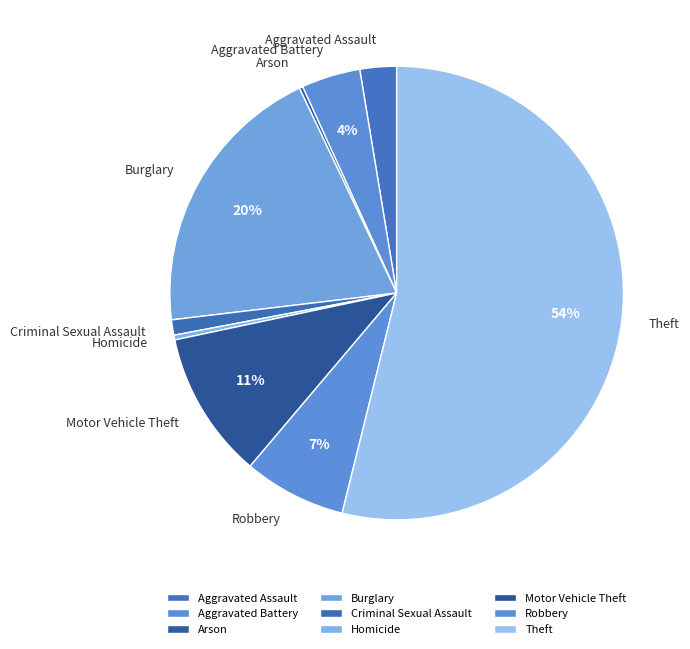

Is it true that Robbery is 17% of the pie?

False